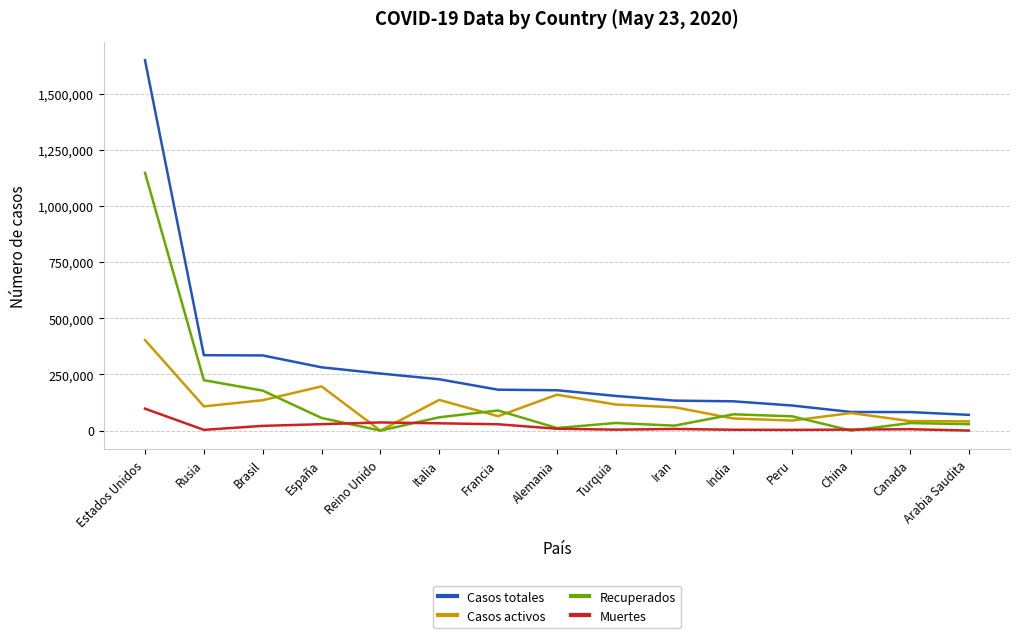

Read the Muertes value at España, to the nearest 100.

28600